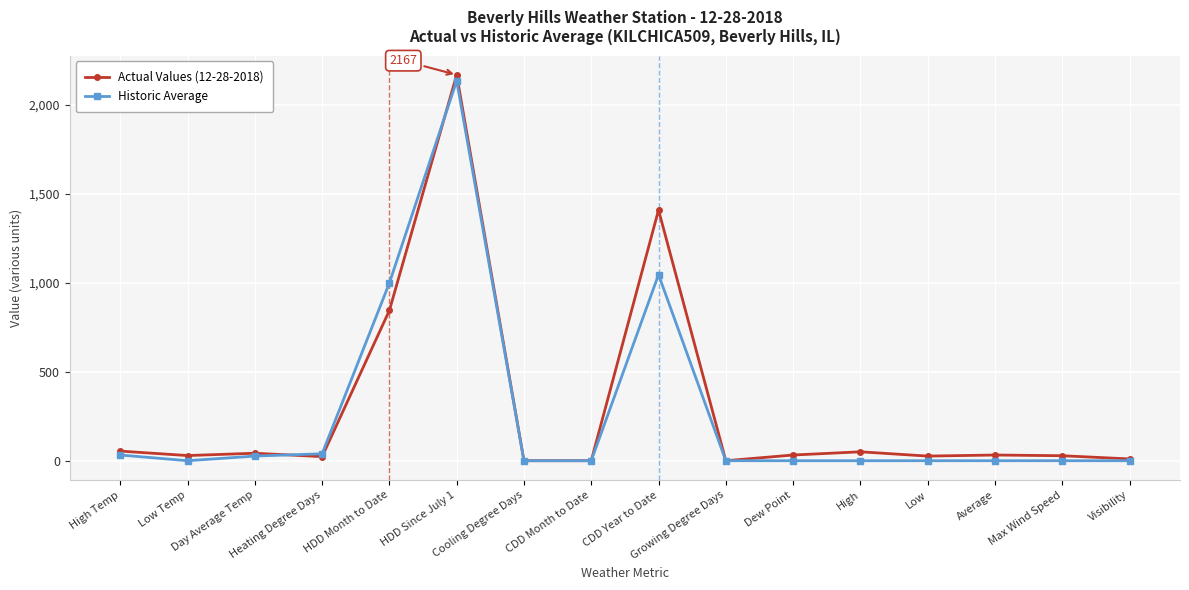

At how many categories does at least one series exceed 453?

3